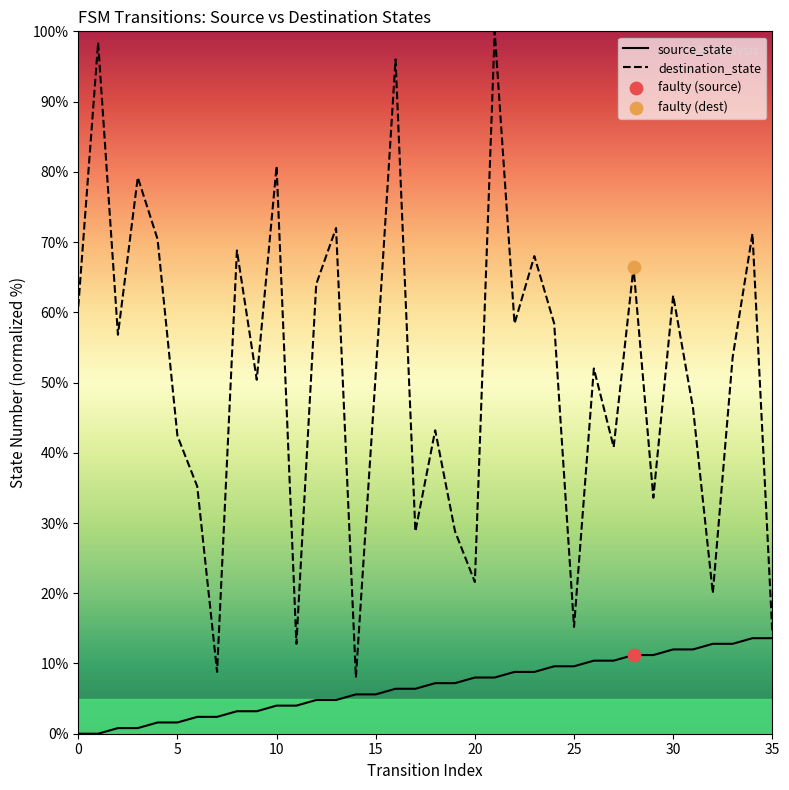

Which series has the widest spread of Y values?

destination_state